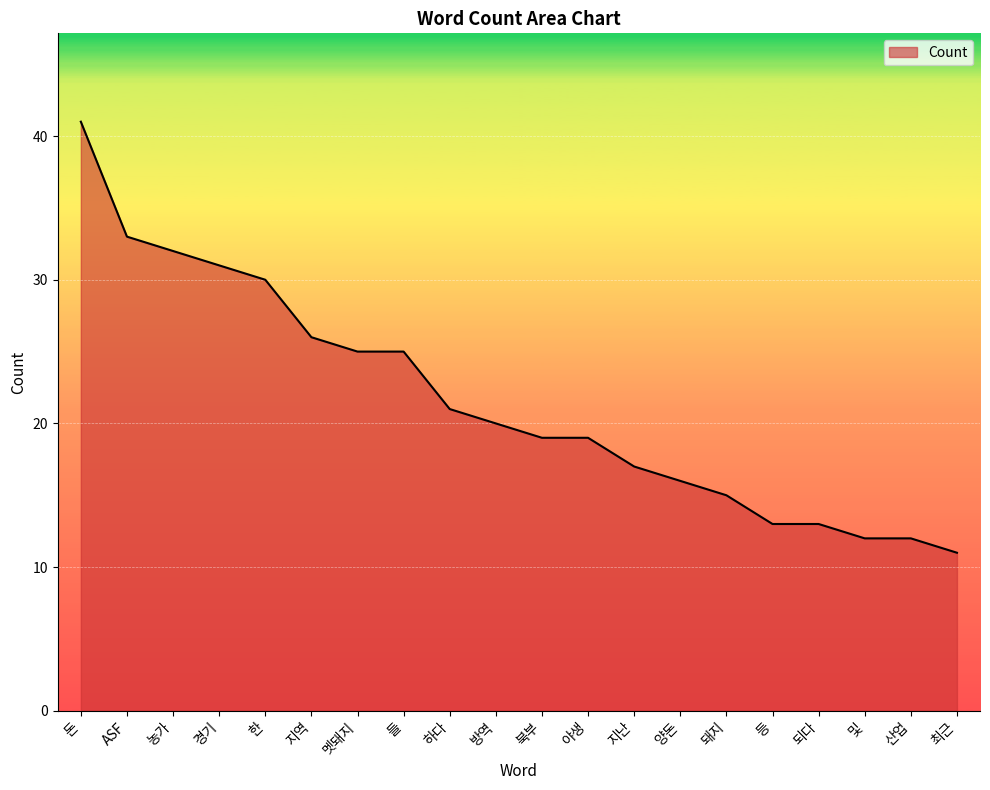

True or false: the data shows 41 at 돈.

True